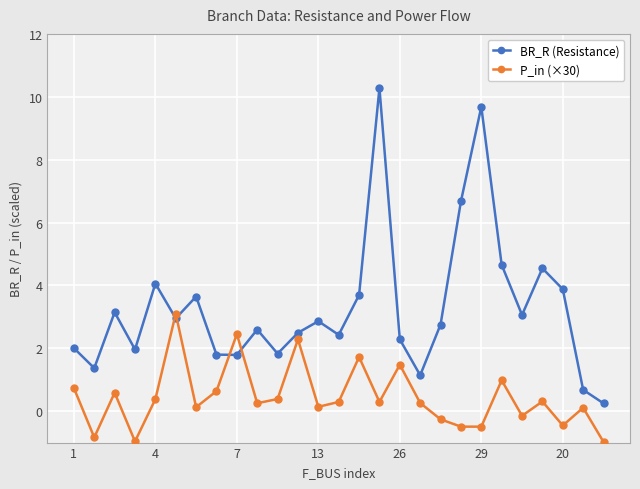

What is the minimum value shown in the chart?

-1.0